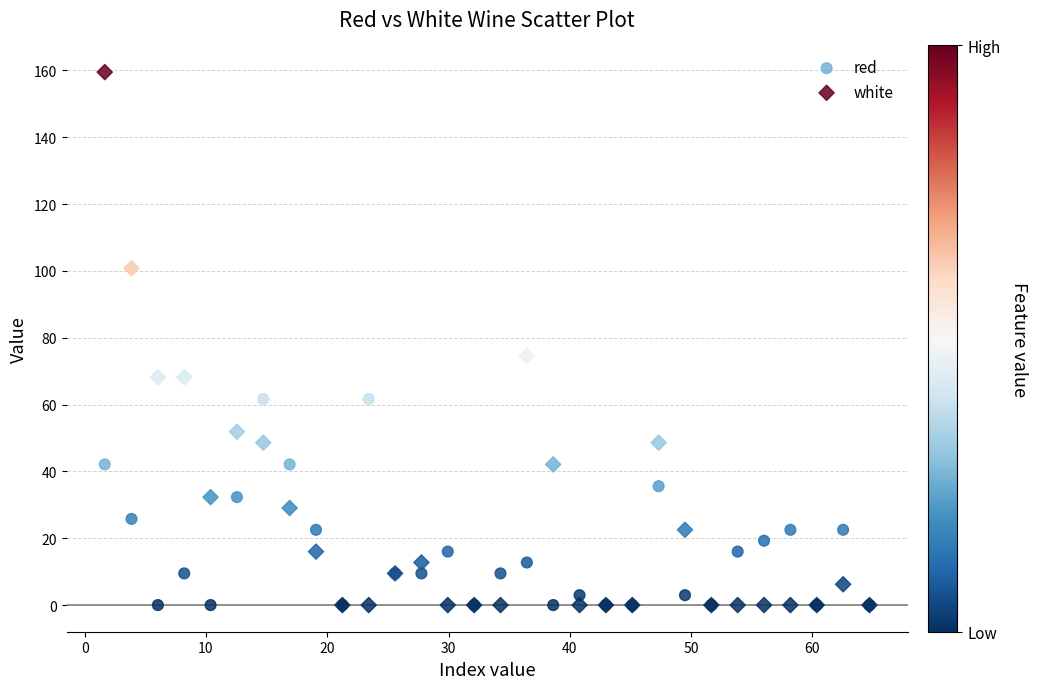

In the white series, what Y value is closest to 79?

74.7